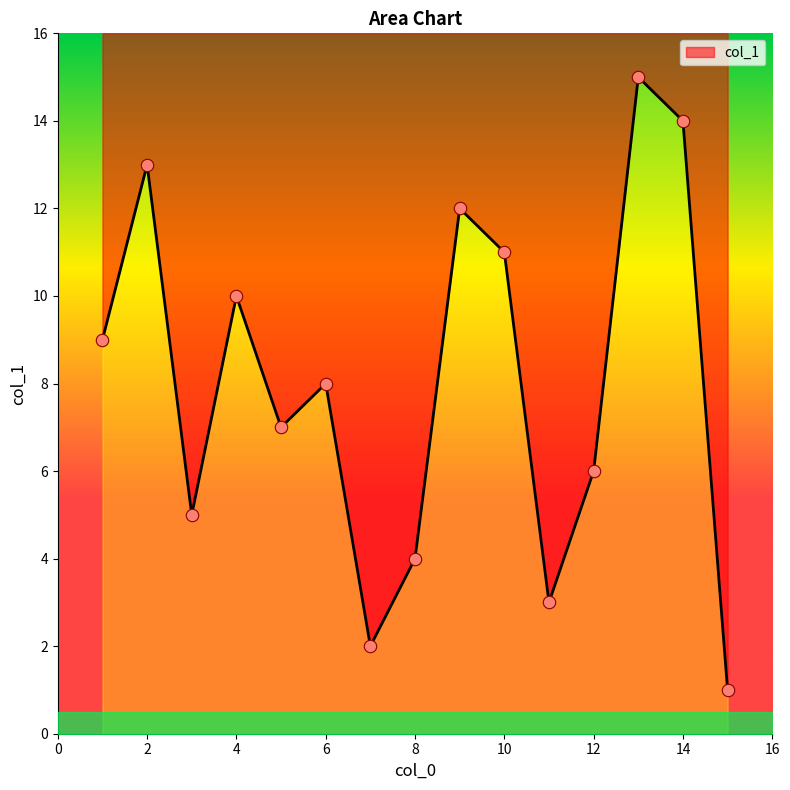

Between 7 and 3, which is larger?

3